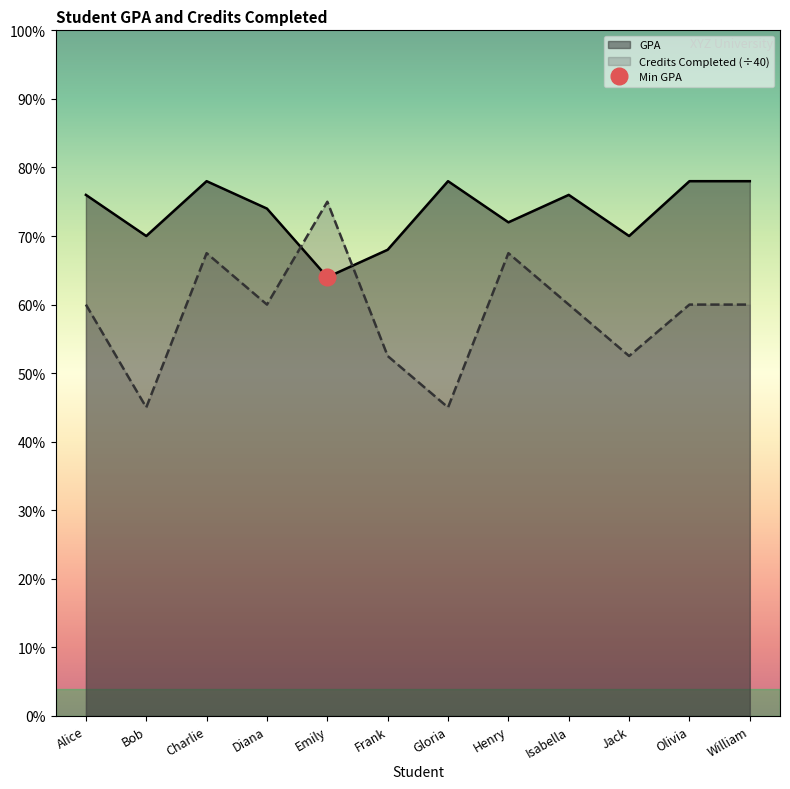

What position from the right is Frank?

7